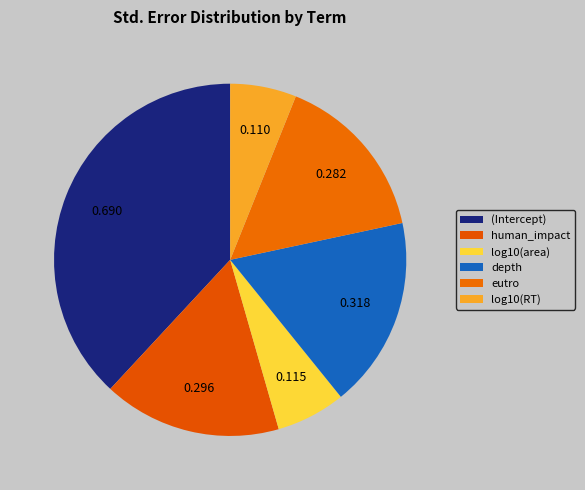

Rank the categories by value from lowest to highest.

log10(RT), log10(area), eutro, human_impact, depth, (Intercept)